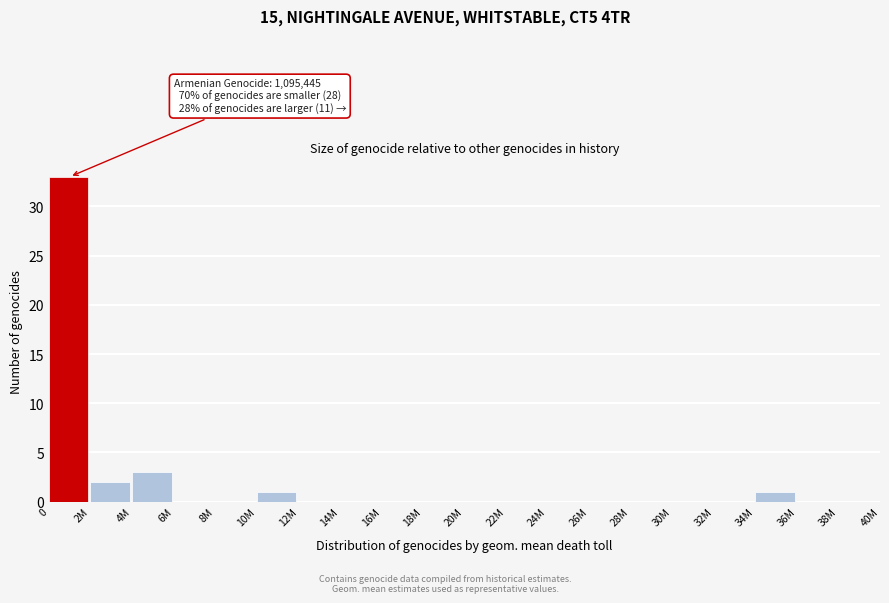

Reading left to right, transcribe all the data shown in this chart.

0=33	2M=2	4M=3	6M=0	8M=0	10M=1	12M=0	14M=0	16M=0	18M=0	20M=0	22M=0	24M=0	26M=0	28M=0	30M=0	32M=0	34M=1	36M=0	38M=0